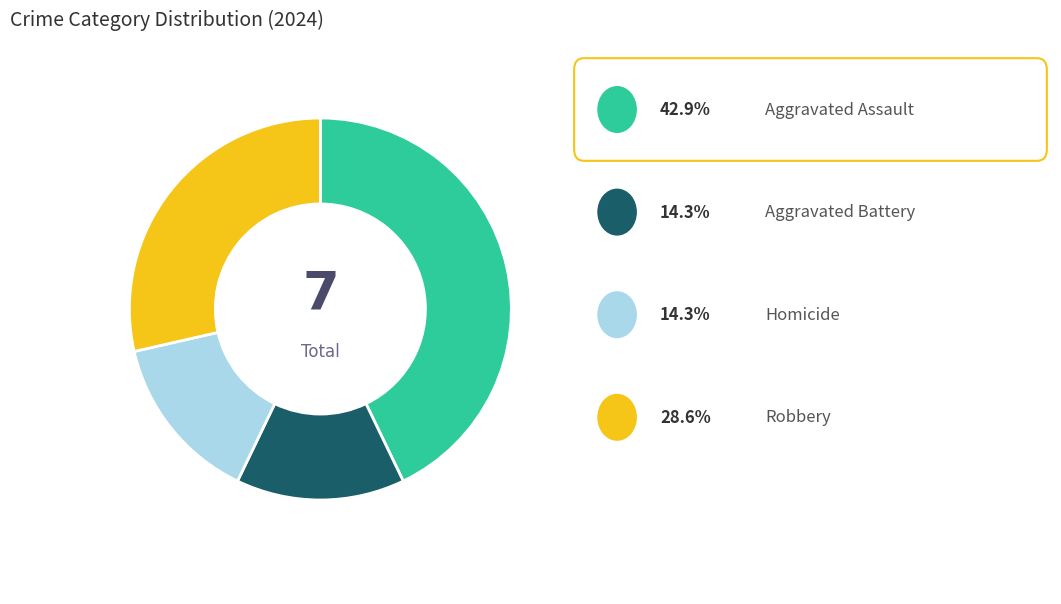

Count the number of slices in the pie.

4